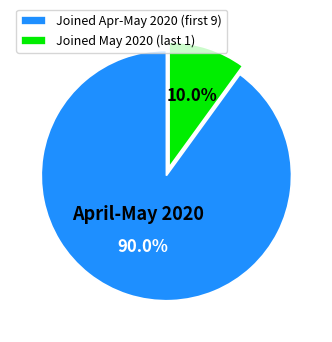

Is there a majority slice in this chart?

Yes